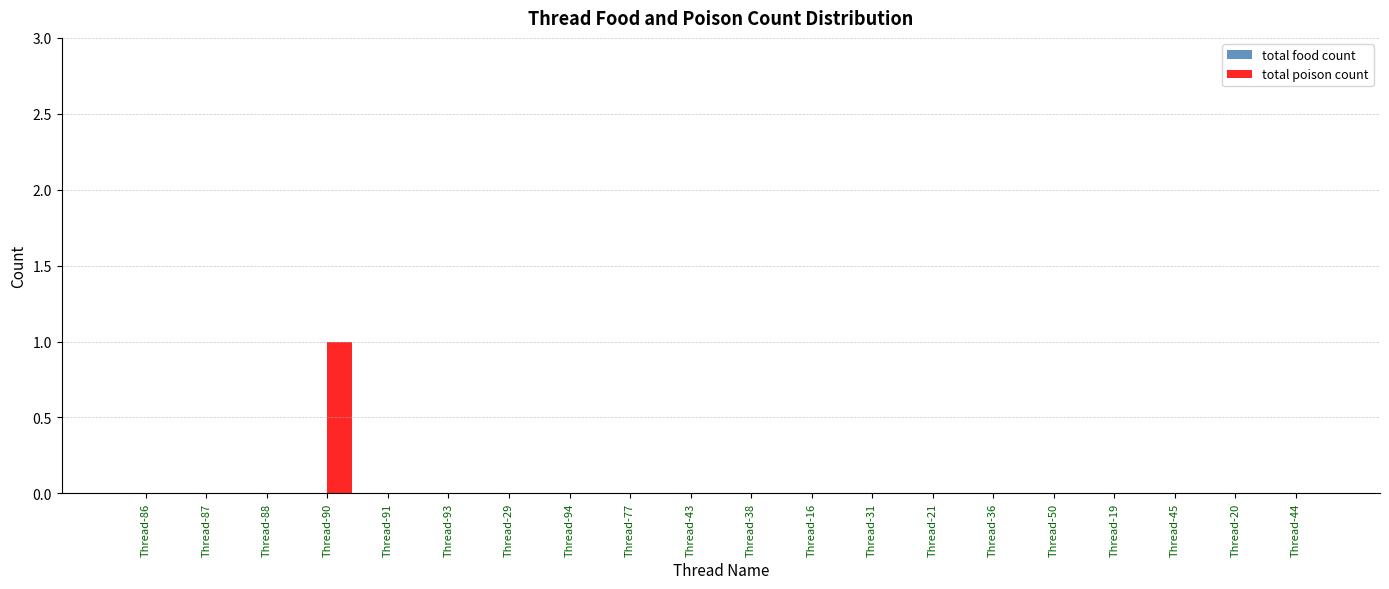

How many data points does each series have?

20